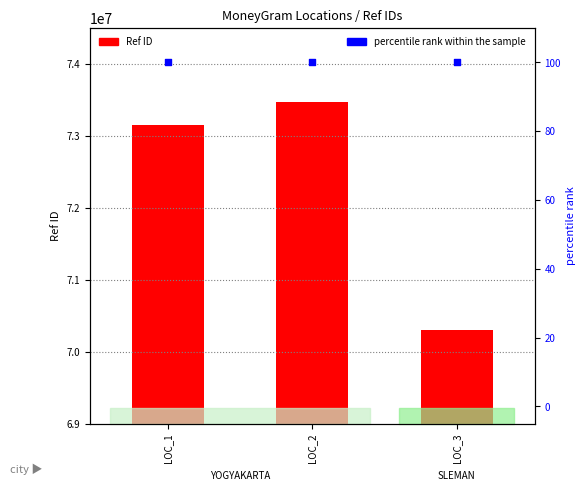

What is the total value across all series at LOC_2?

73467314